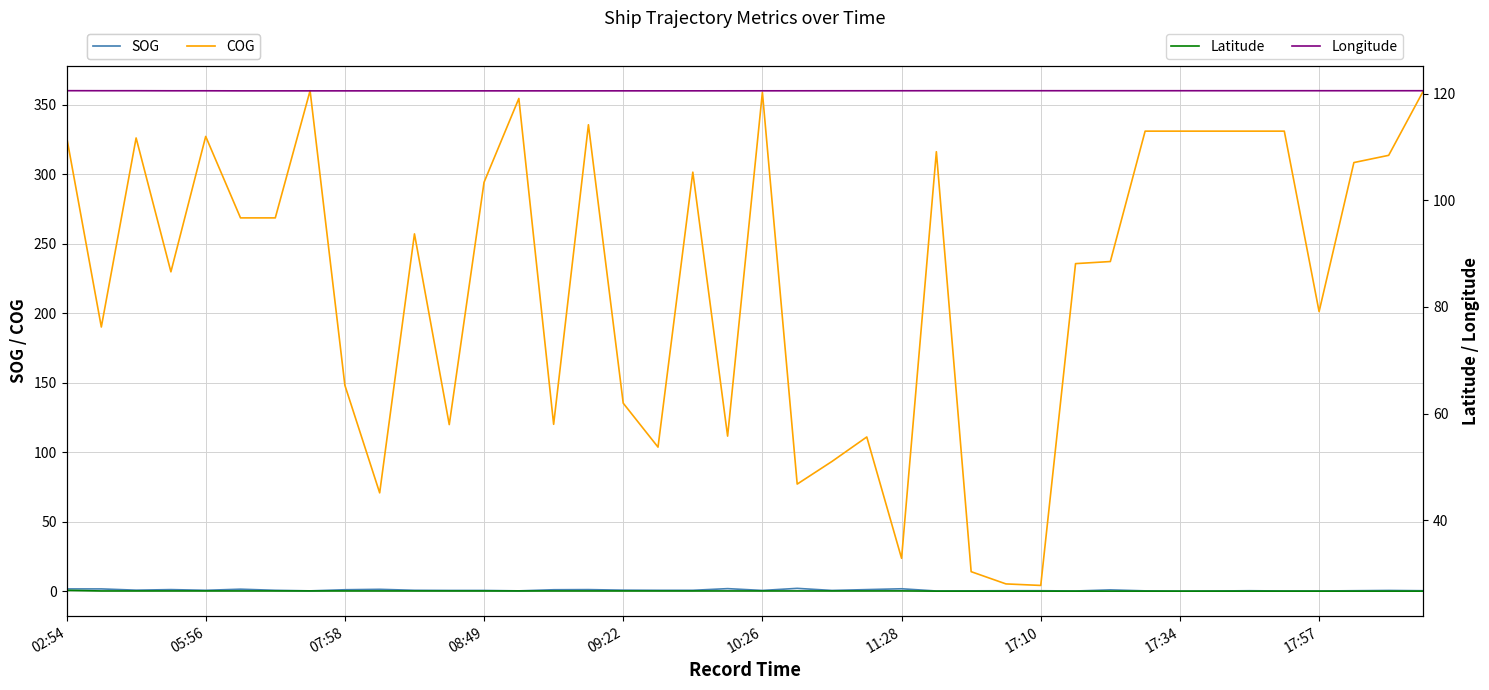

True or false: Latitude has more than 2 interior local peaks.

True